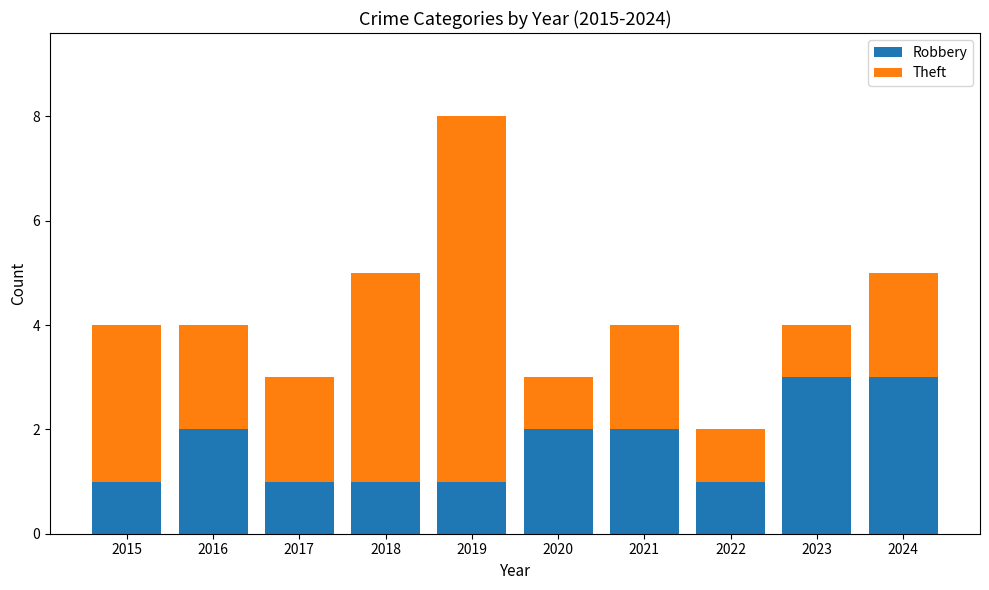

What is the total value across all series at 2016?

4